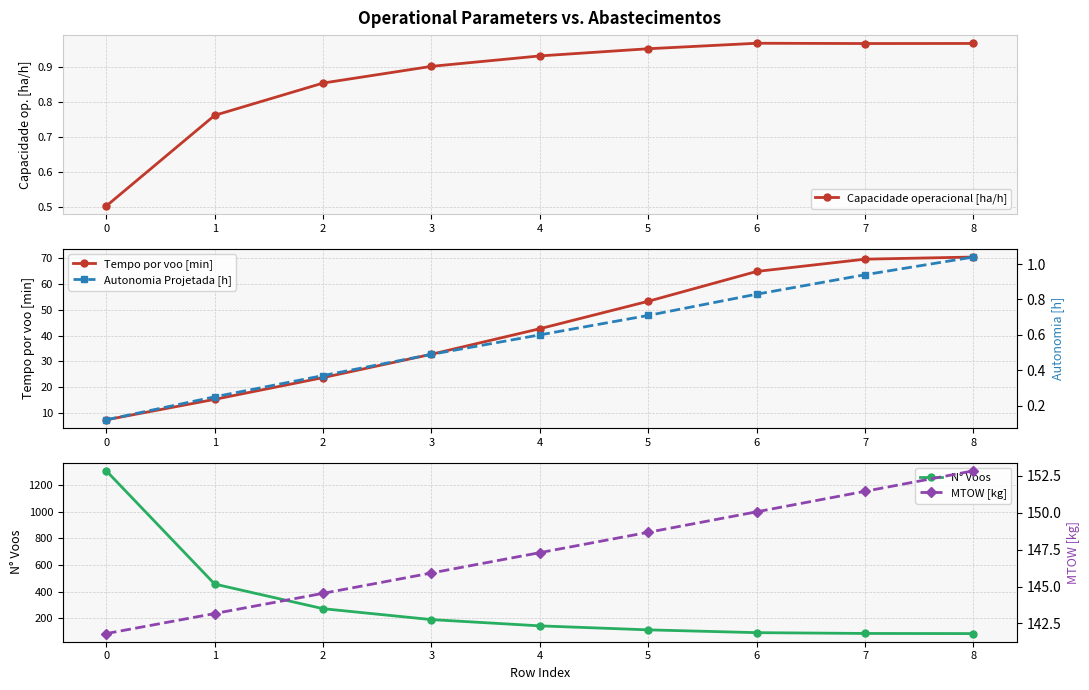

True or false: Capacidade operacional [ha/h] has more than 0 interior local peaks.

True